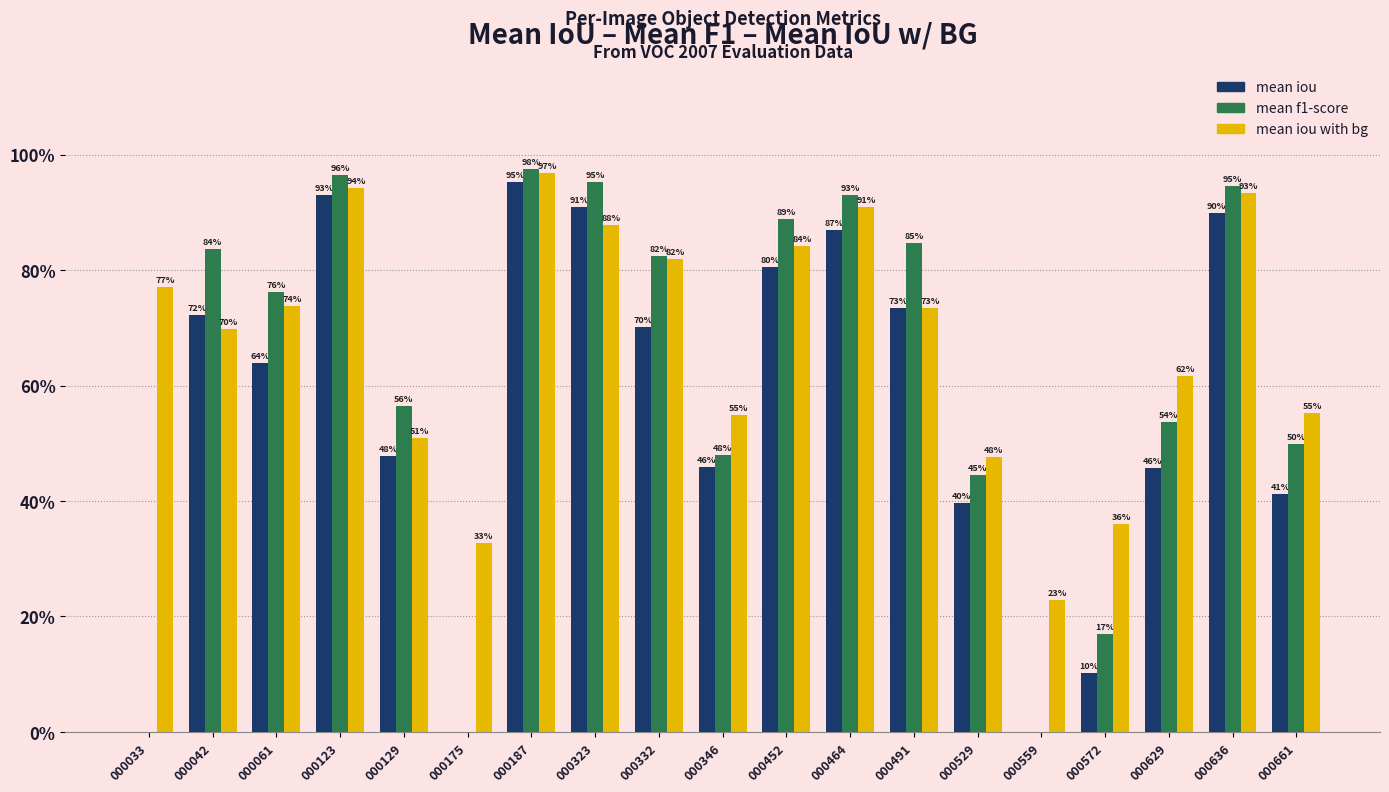

Reading left to right, transcribe all the data shown in this chart.

mean iou: 0.0	0.7	0.6	0.9	0.5	0.0	1.0	0.9	0.7	0.5	0.8	0.9	0.7	0.4	0.0	0.1	0.5	0.9	0.4
mean f1-score: 0.0	0.8	0.8	1.0	0.6	0.0	1.0	1.0	0.8	0.5	0.9	0.9	0.8	0.4	0.0	0.2	0.5	0.9	0.5
mean iou with bg: 0.8	0.7	0.7	0.9	0.5	0.3	1.0	0.9	0.8	0.5	0.8	0.9	0.7	0.5	0.2	0.4	0.6	0.9	0.6